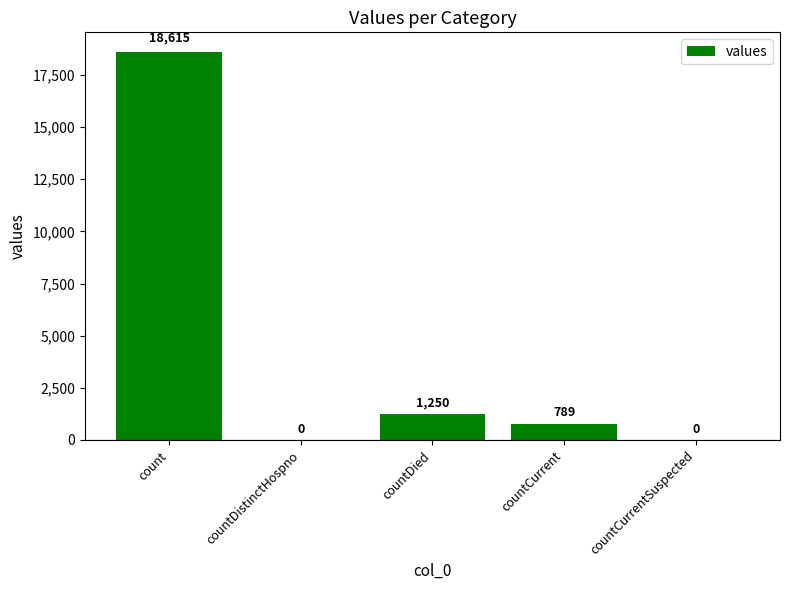

What is the sum of the values at countCurrent and countDistinctHospno?

789